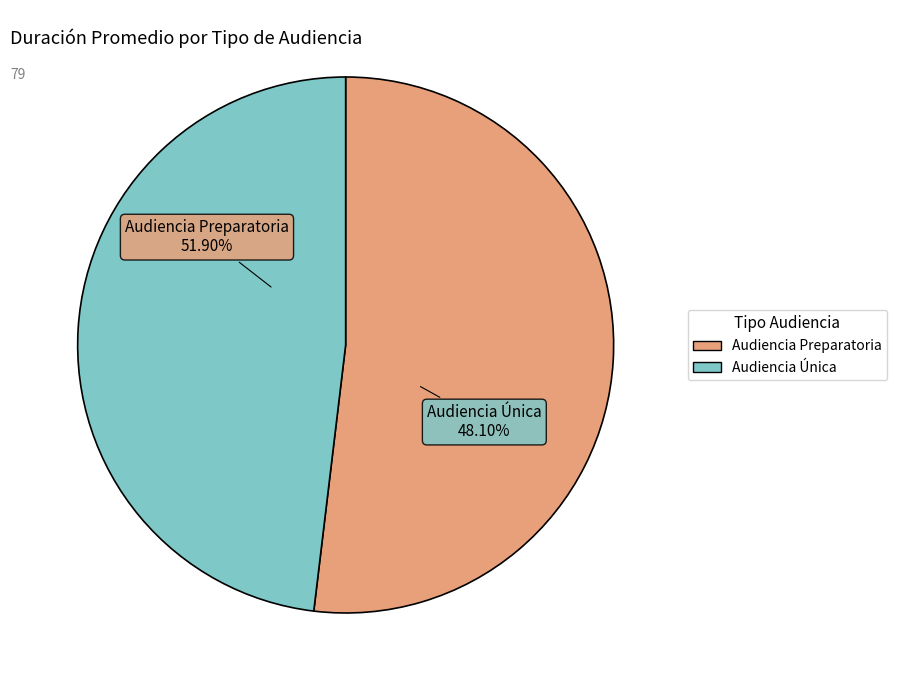

Rank the categories by value from highest to lowest.

Audiencia Preparatoria, Audiencia Única